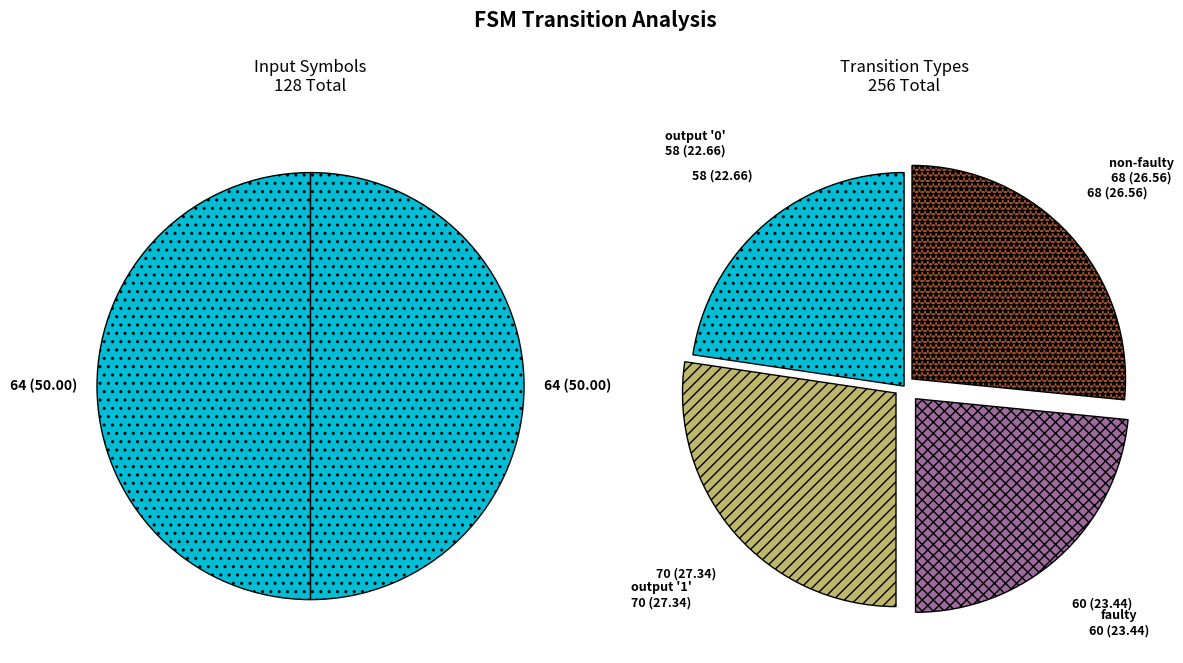

Is it true that 0 is 1% of the pie?

False